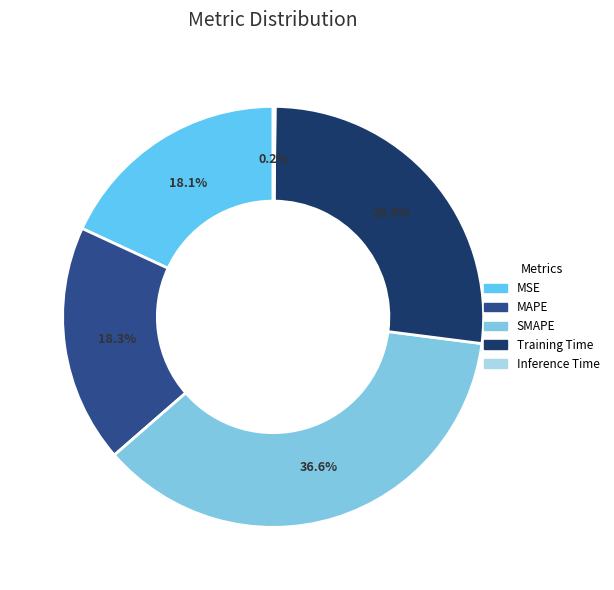

Rank the categories by value from lowest to highest.

Inference Time, MSE, MAPE, Training Time, SMAPE